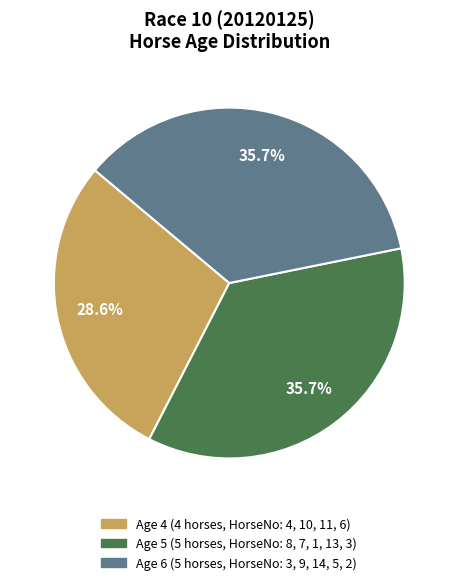

What percentage is the Age 4 slice, to the nearest percent?

29%